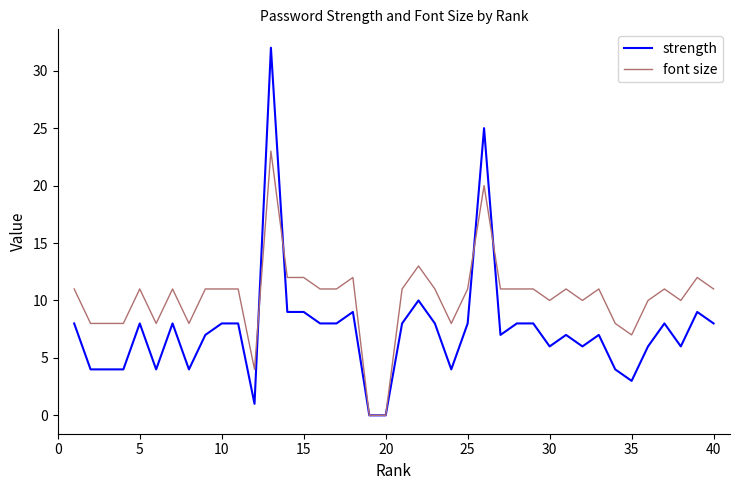

Rank the series by their maximum value, from lowest to highest.

font size, strength